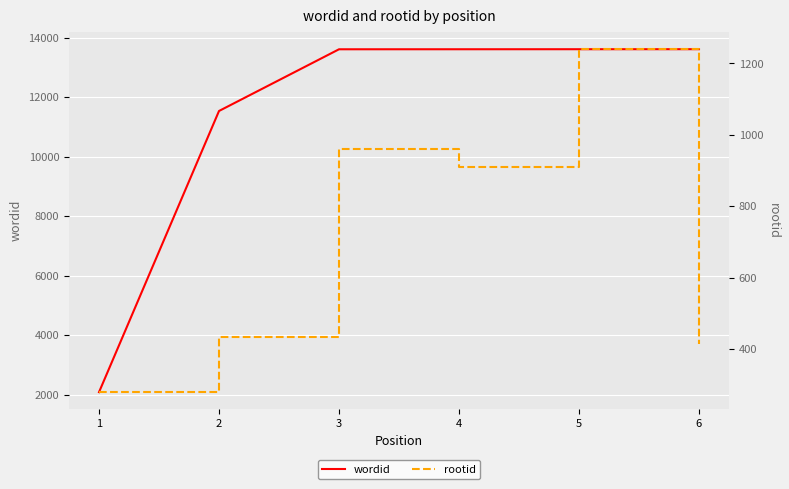

Rank the series at 2 from lowest to highest value.

rootid, wordid